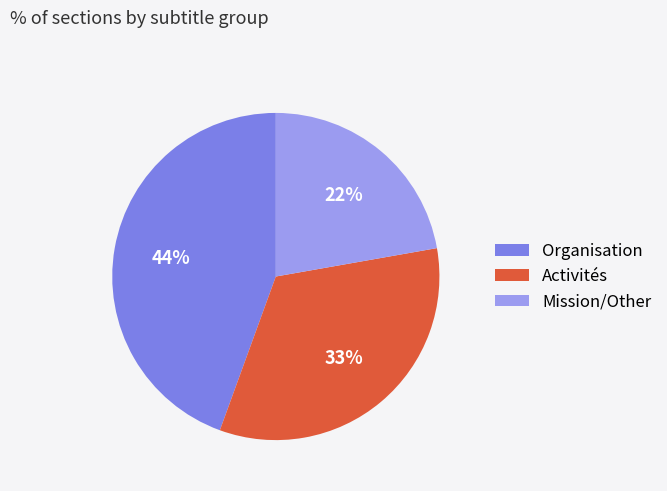

Which slice is the smallest?

Mission/Other